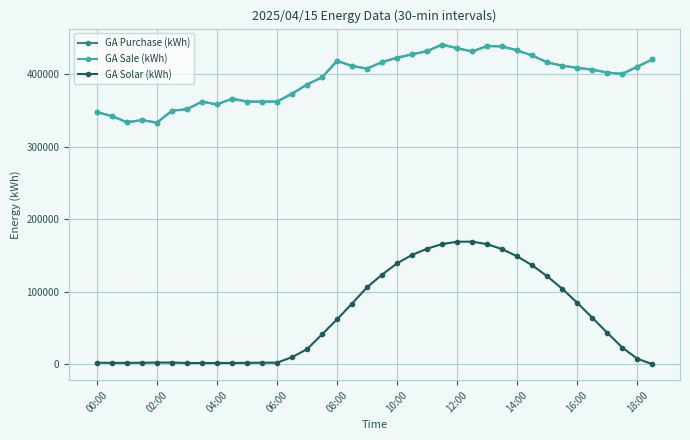

Is this an area chart (filled region under the line)?

No